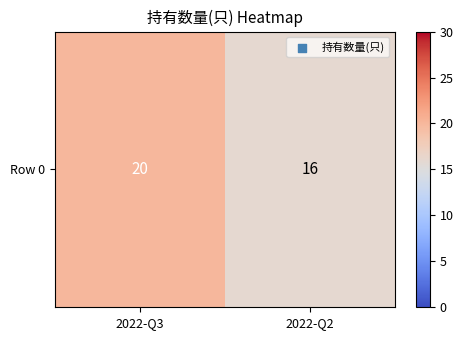

What is the change in value from 2022-Q3 to 2022-Q2?

-4